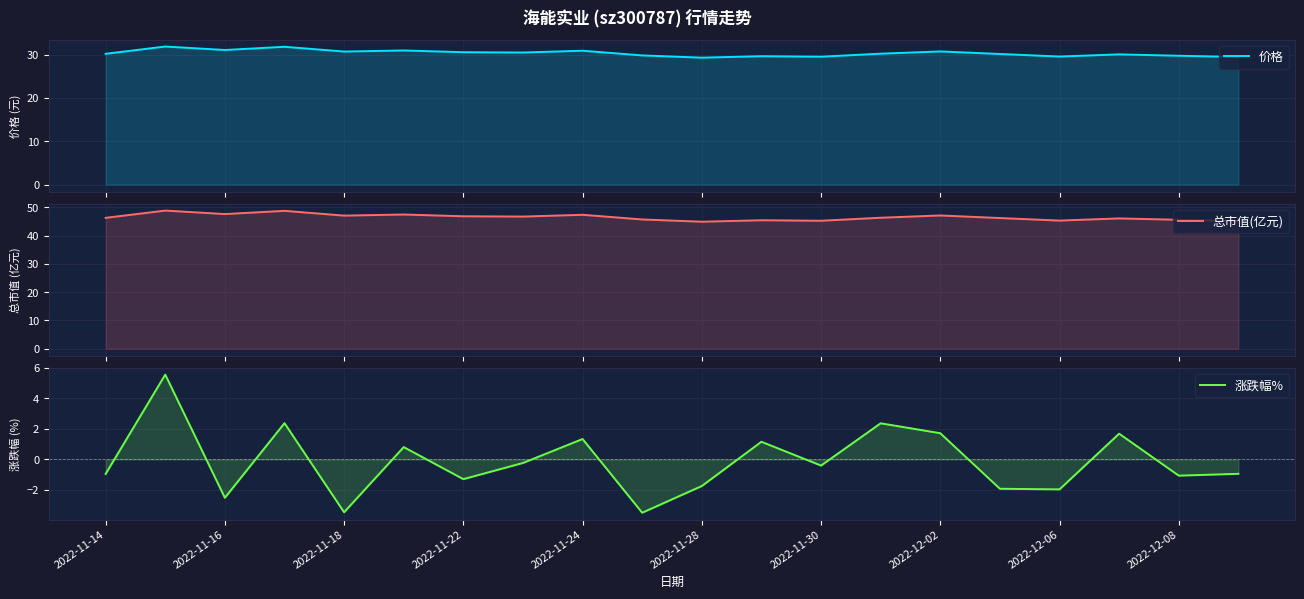

How many values in the 涨跌幅% series exceed 0?

8